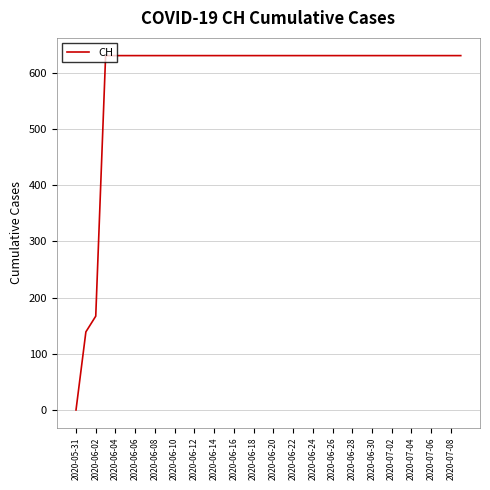

What is the maximum value shown in the chart?

631